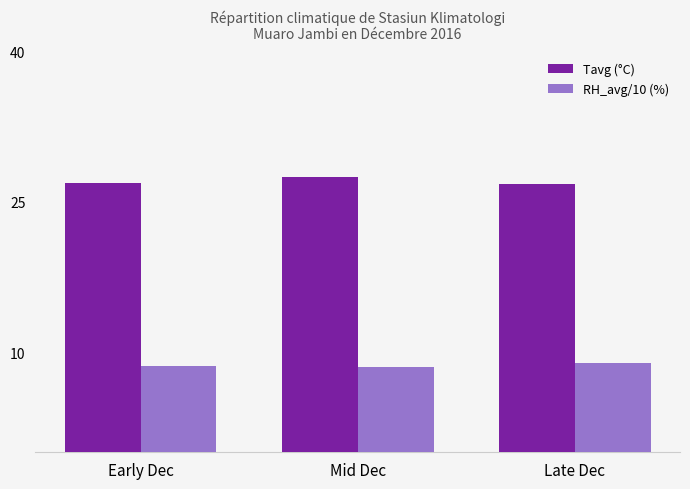

At Mid Dec, list the series in order from smallest to largest.

RH_avg/10 (%), Tavg (°C)